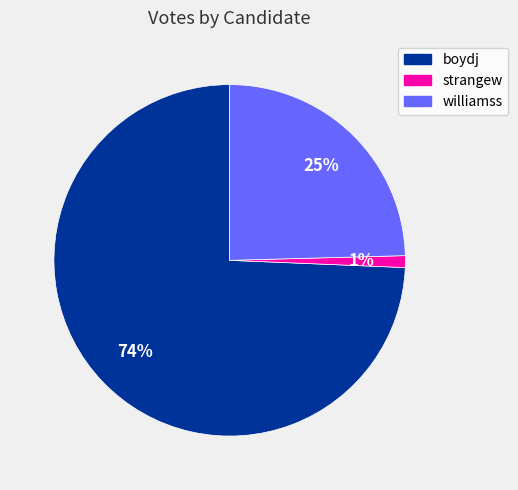

Rank the categories by value from lowest to highest.

strangew, williamss, boydj